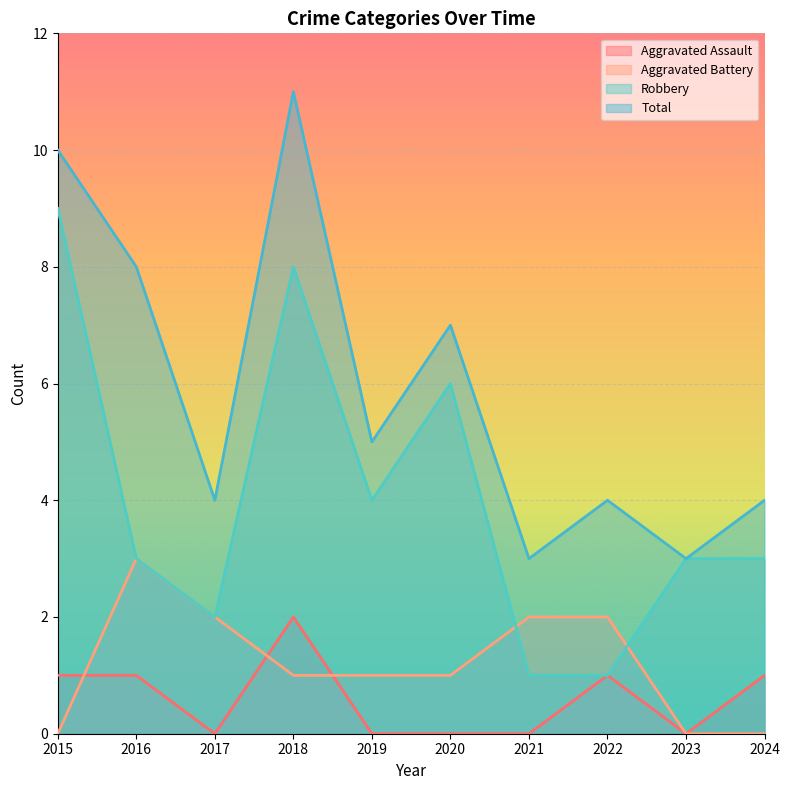

Between 2017 and 2019, which series saw the biggest shift?

Robbery